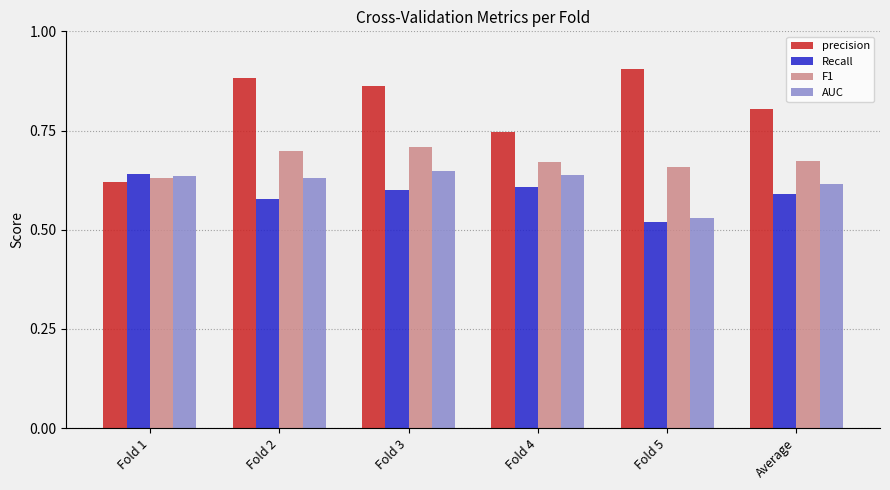

Rank the series at Fold 3 from lowest to highest value.

Recall, AUC, F1, precision